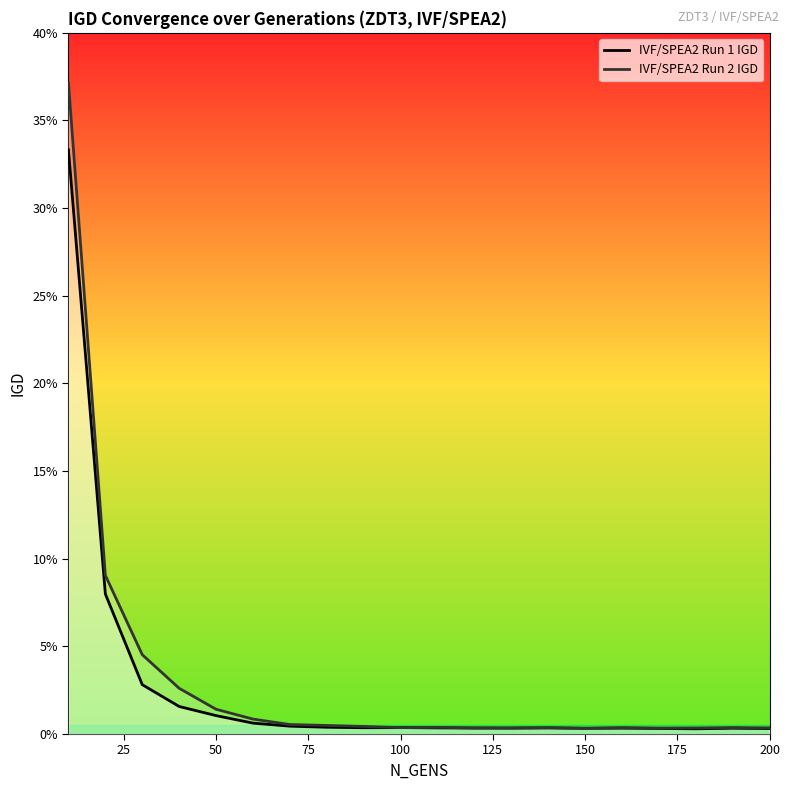

What is the sum of all IVF/SPEA2 Run 1 IGD values?

0.5